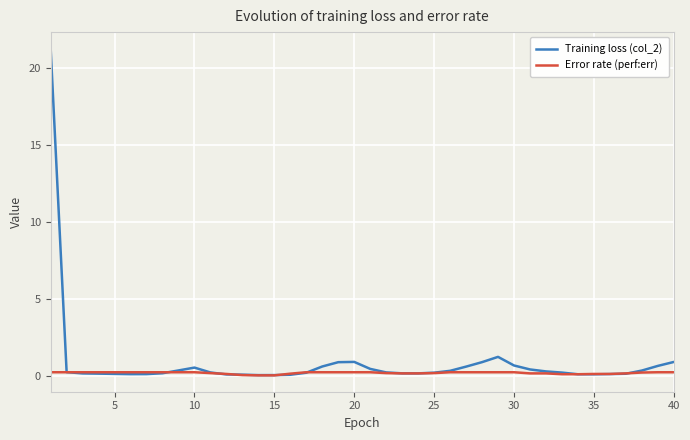

Which series has the widest spread of values?

Training loss (col_2)